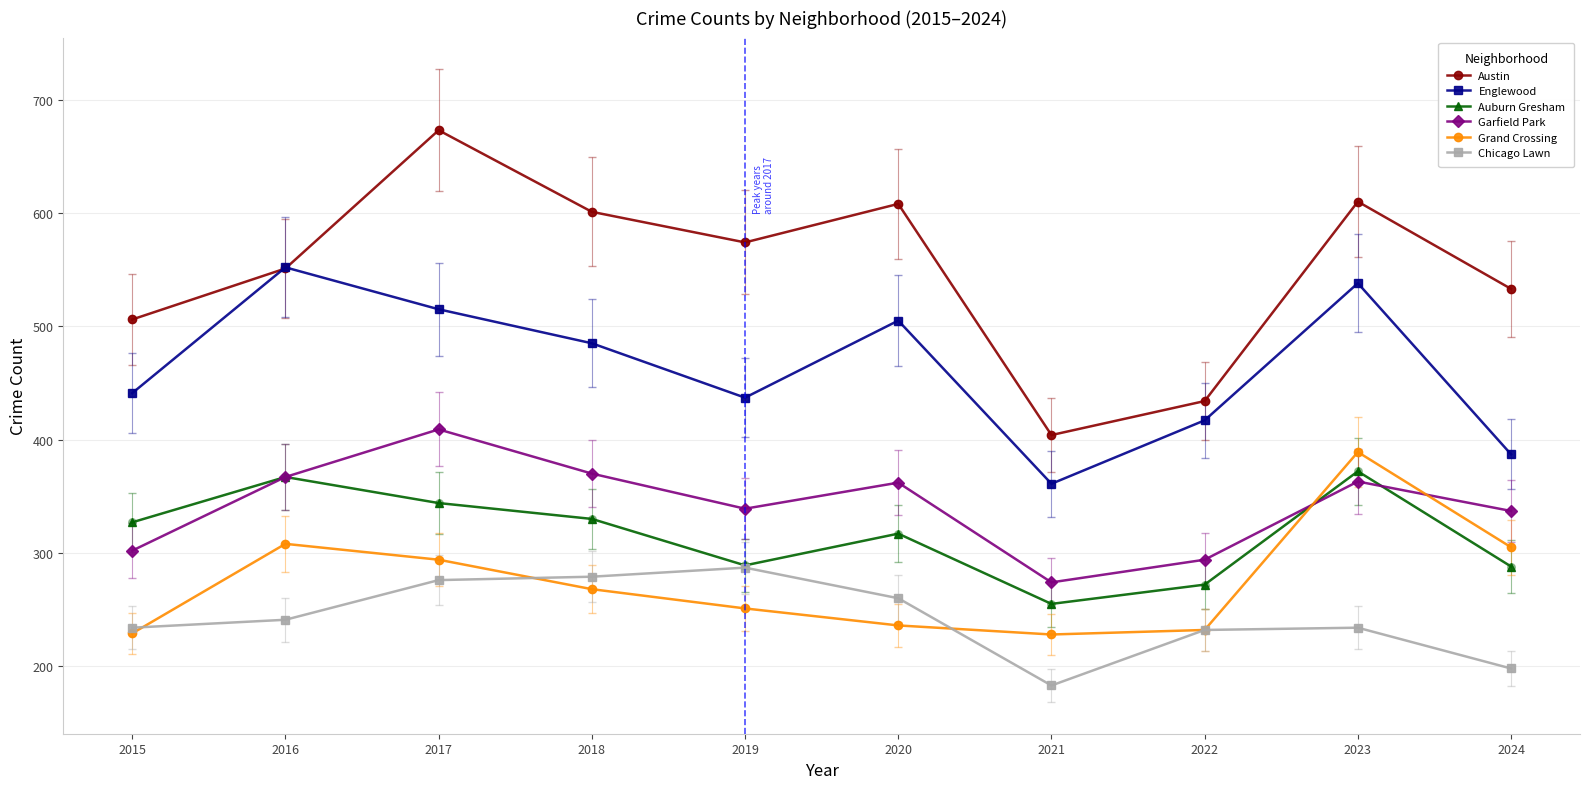

What is the spread (max minus min) of values at 2017?

397